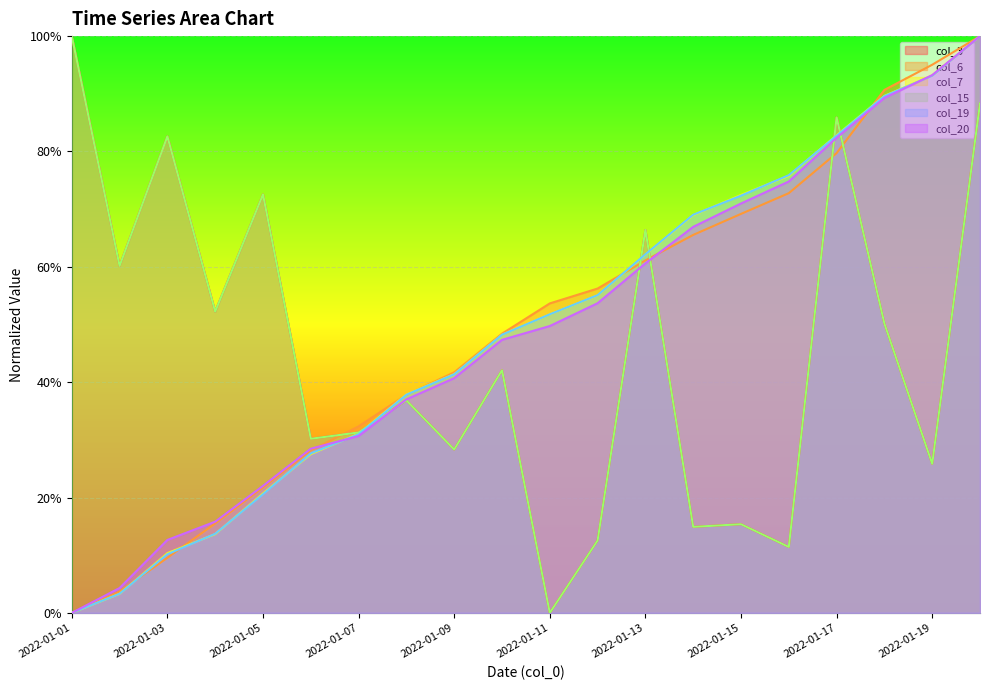

At which label is col_6 closest to 0?

2022-01-01